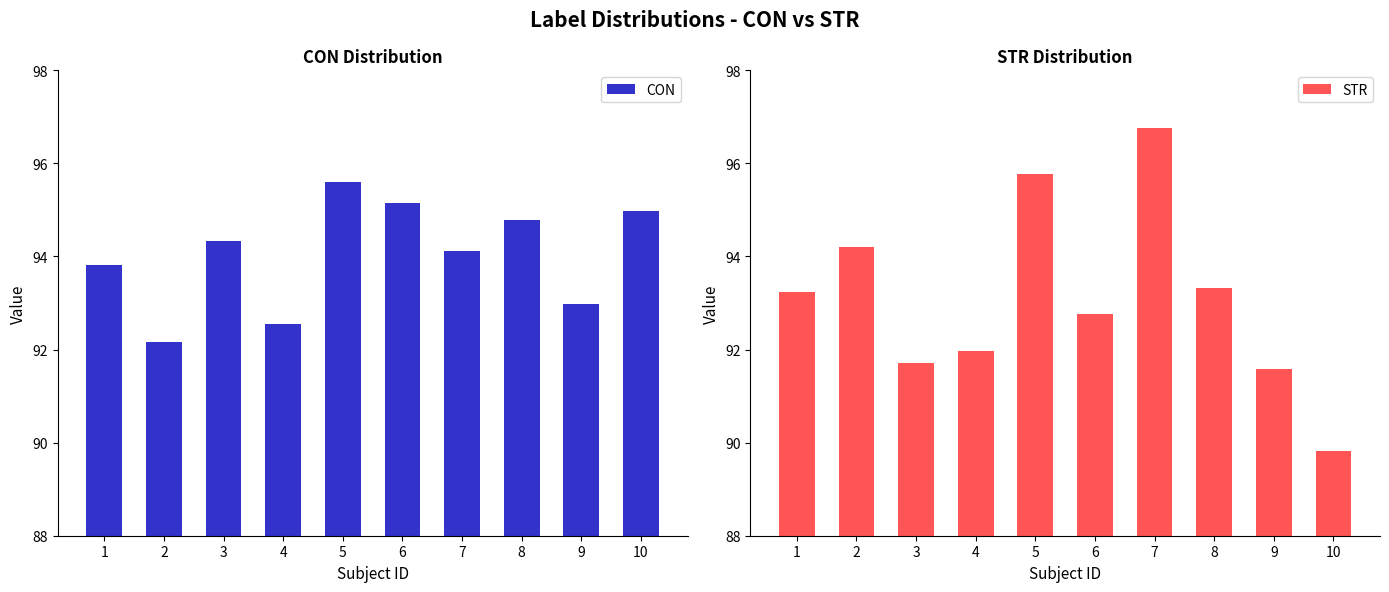

Read the CON value at 4.

92.5